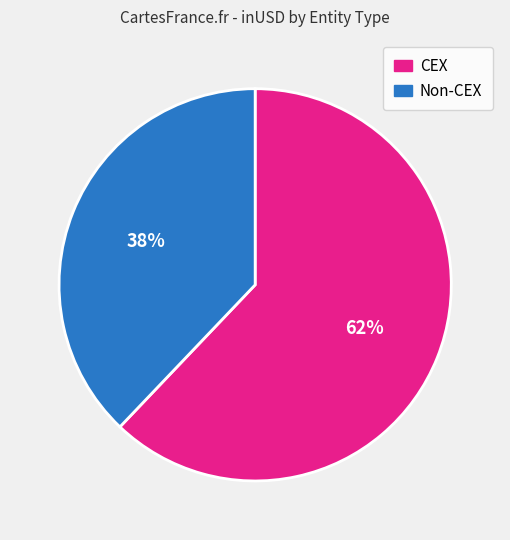

To the nearest percent, what is the difference between the largest and smallest slice percentages?

24%